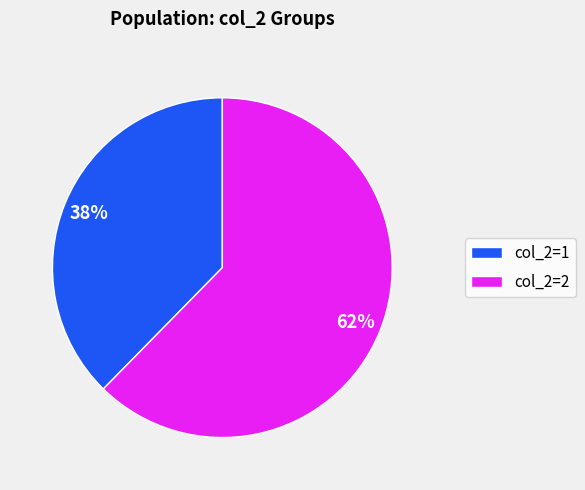

What is the majority slice?

col_2=2